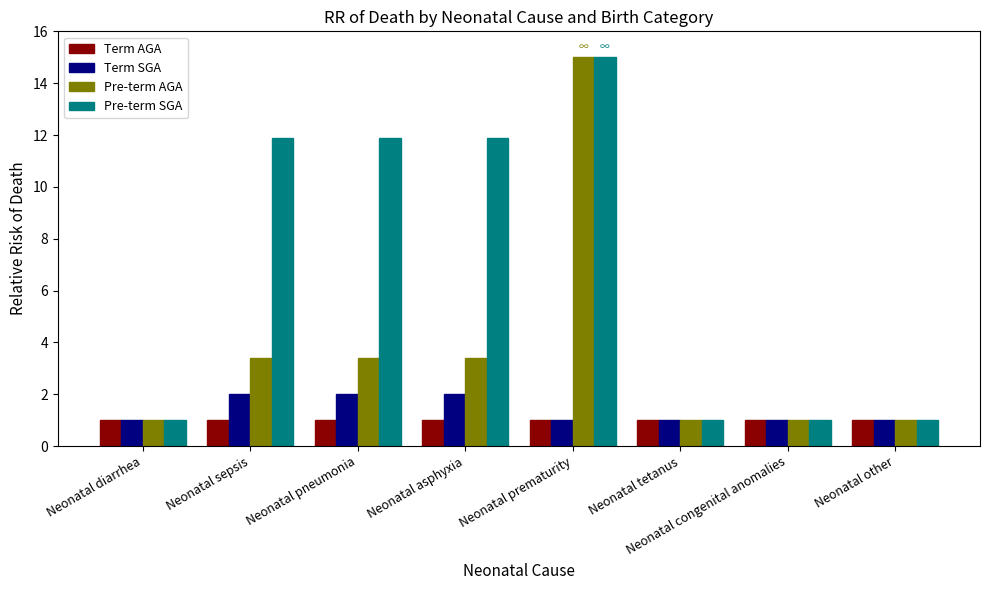

True or false: Term SGA has a value of 1.0 at Neonatal other.

True